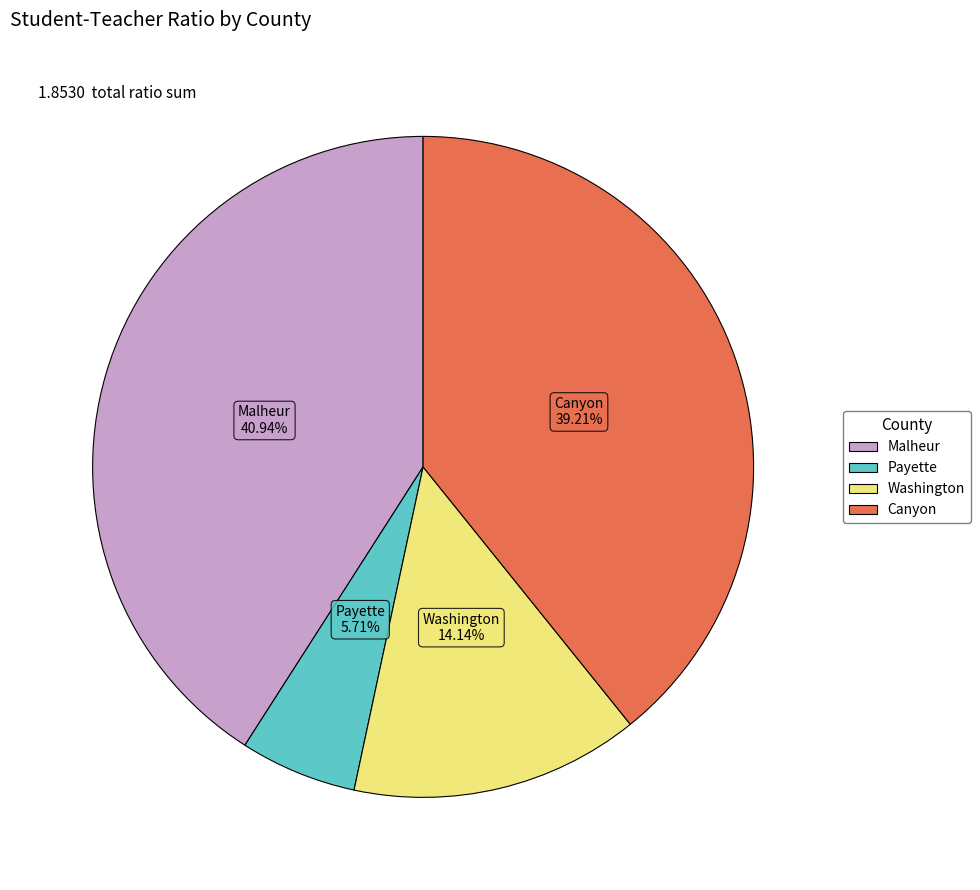

Is there a majority slice in this chart?

No